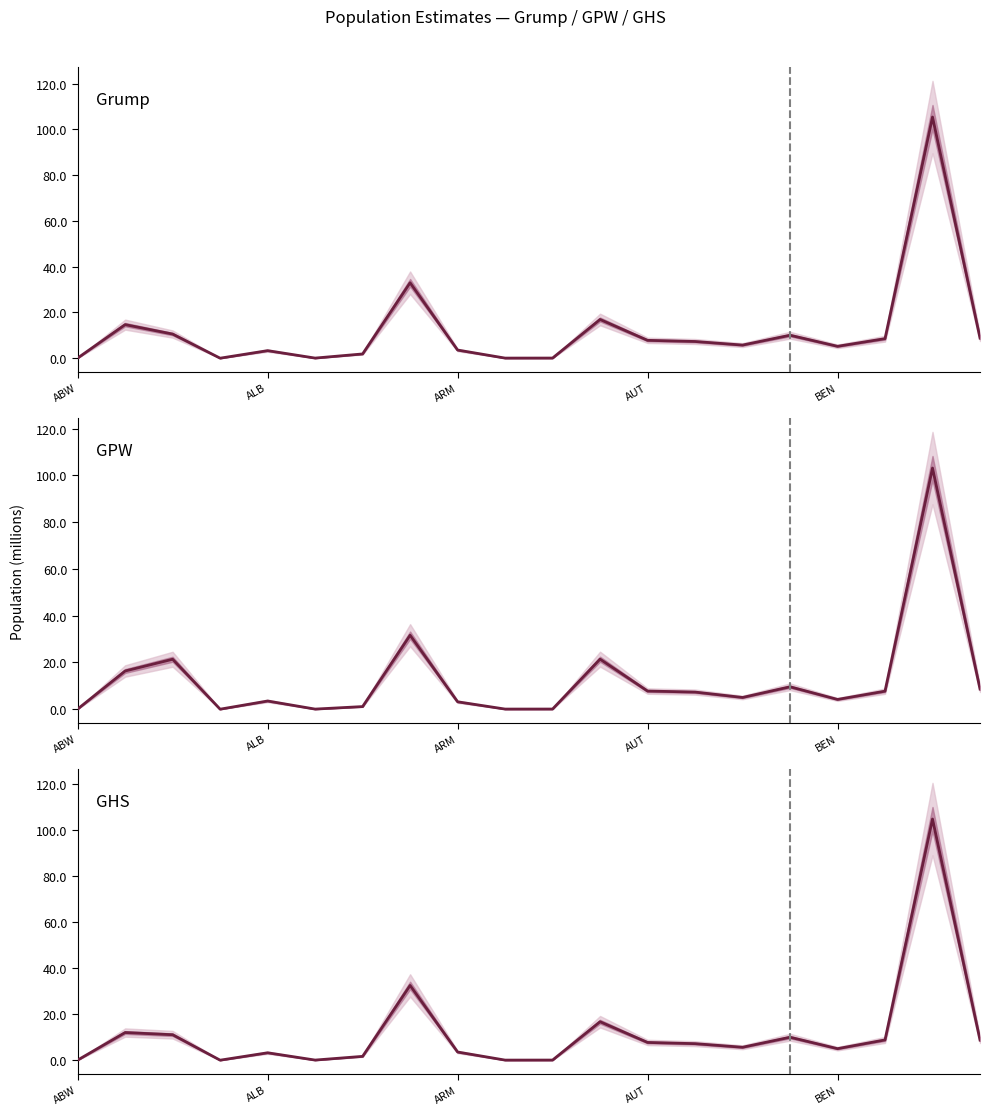

What is the approximate value of GPW at AUT?

7.8